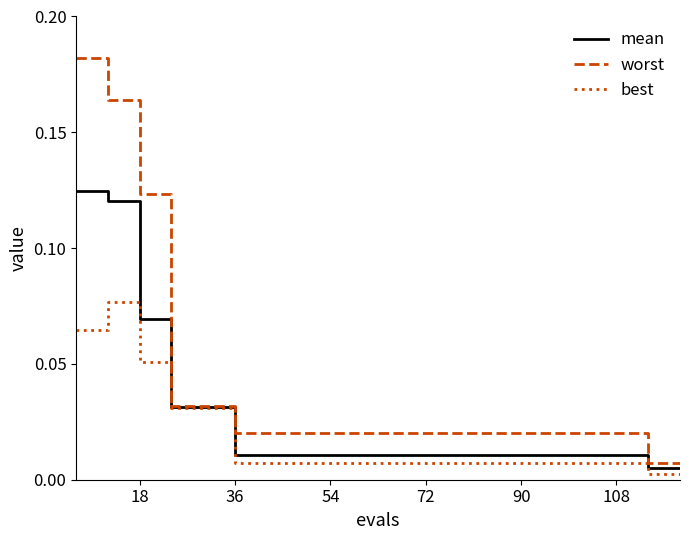

Which series has the largest range (max minus min)?

worst